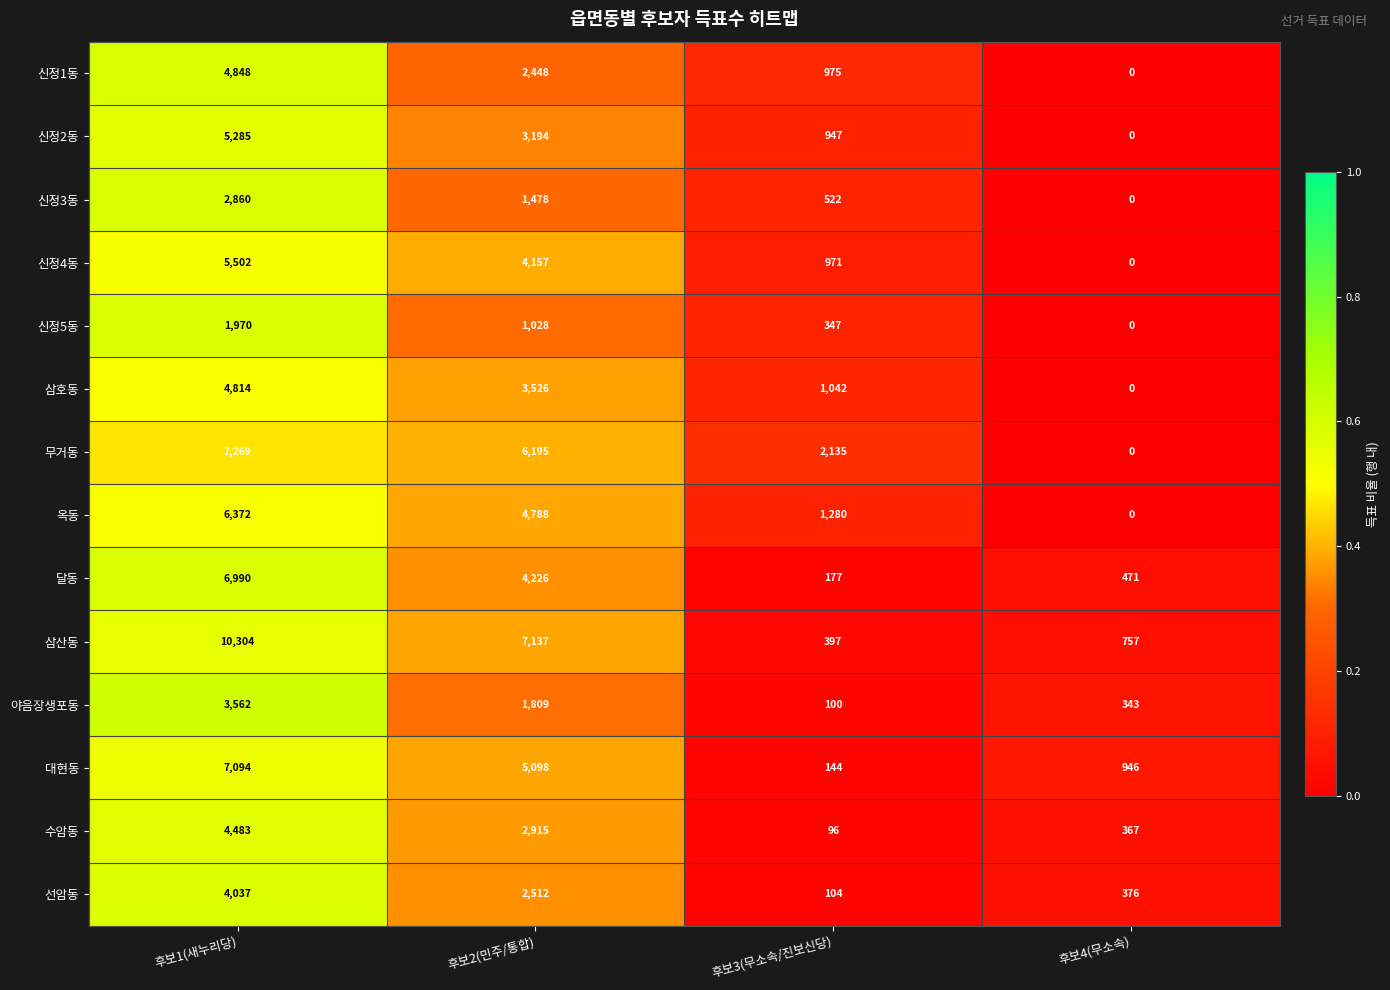

Which category has the lowest value in the 대현동 series?

후보3(무소속/진보신당)